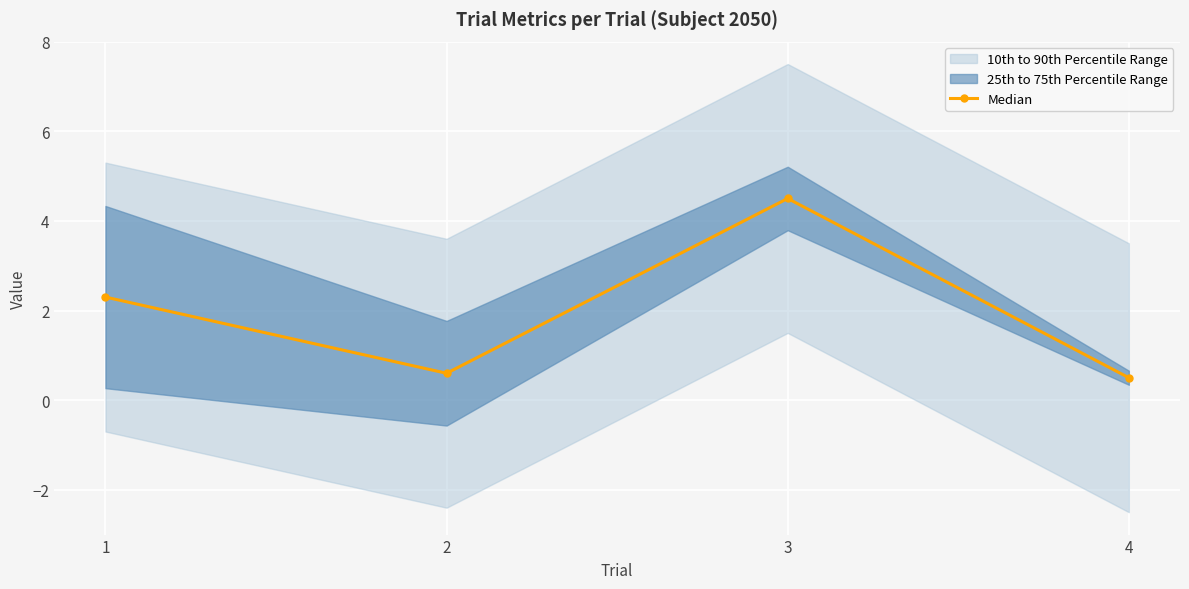

Which has a higher value, 2 or 1?

1